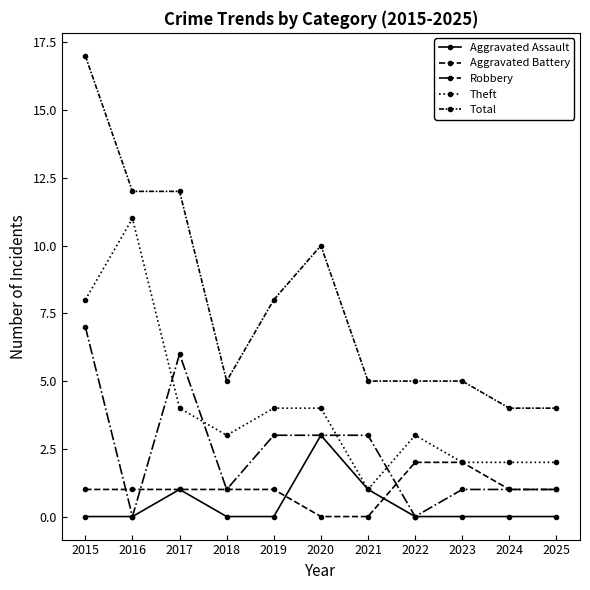

Where do Aggravated Assault and Aggravated Battery first cross each other?

2019 and 2020